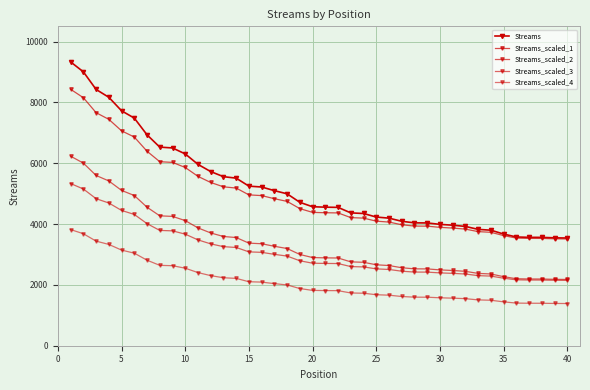

What is the minimum value shown in the chart?

1387.2